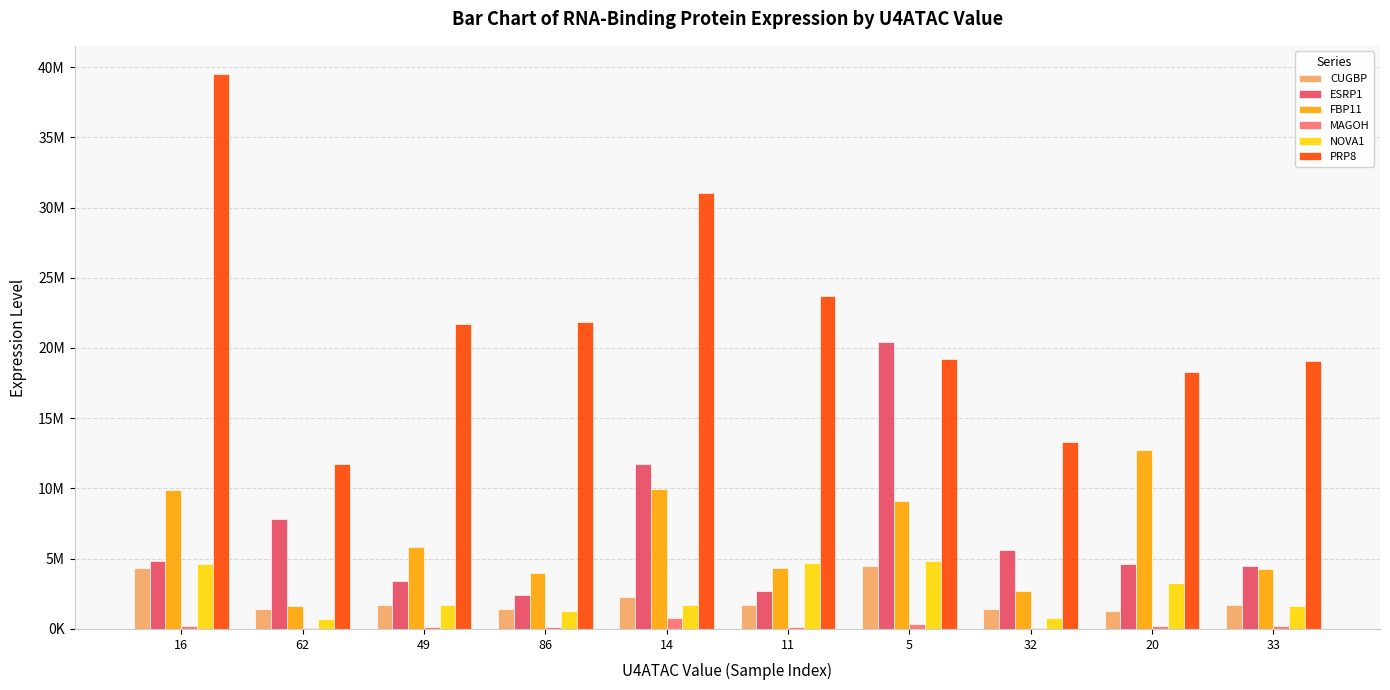

Reading left to right, extract all data points from this chart.

CUGBP: 4303911	1434880	1685864	1408688	2279480	1681986	4475757	1389358	1296614	1678117
ESRP1: 4806933	7796310	3434420	2414561	11719440	2727994	20461270	5608861	4654428	4475740
FBP11: 9860508	1647485	5846238	3998159	9997698	4363790	9117954	2715459	12761750	4264447
MAGOH: 243074	37902	159853	152306	808706	161704	347341	84080	188681	229475
NOVA1: 4611756	680430	1674257	1287689	1693647	4675917	4829140	746083	3249756	1632379
PRP8: 39532980	11719440	21723680	21874280	31041970	23710320	19227810	13301860	18277880	19095360